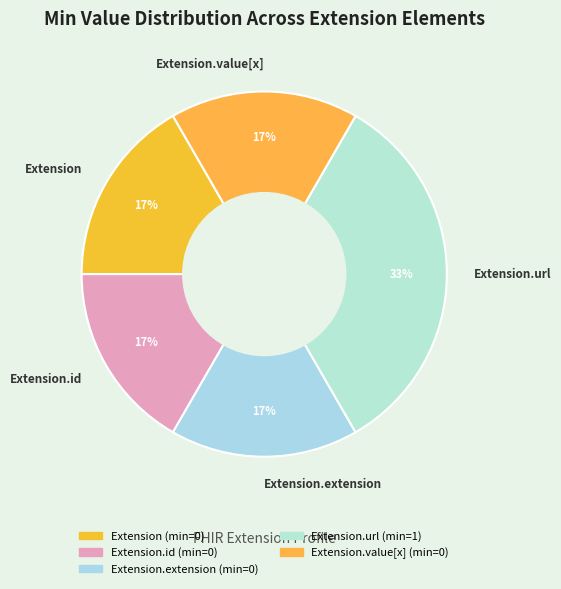

True or false: Extension.id accounts for 2% of the total.

False